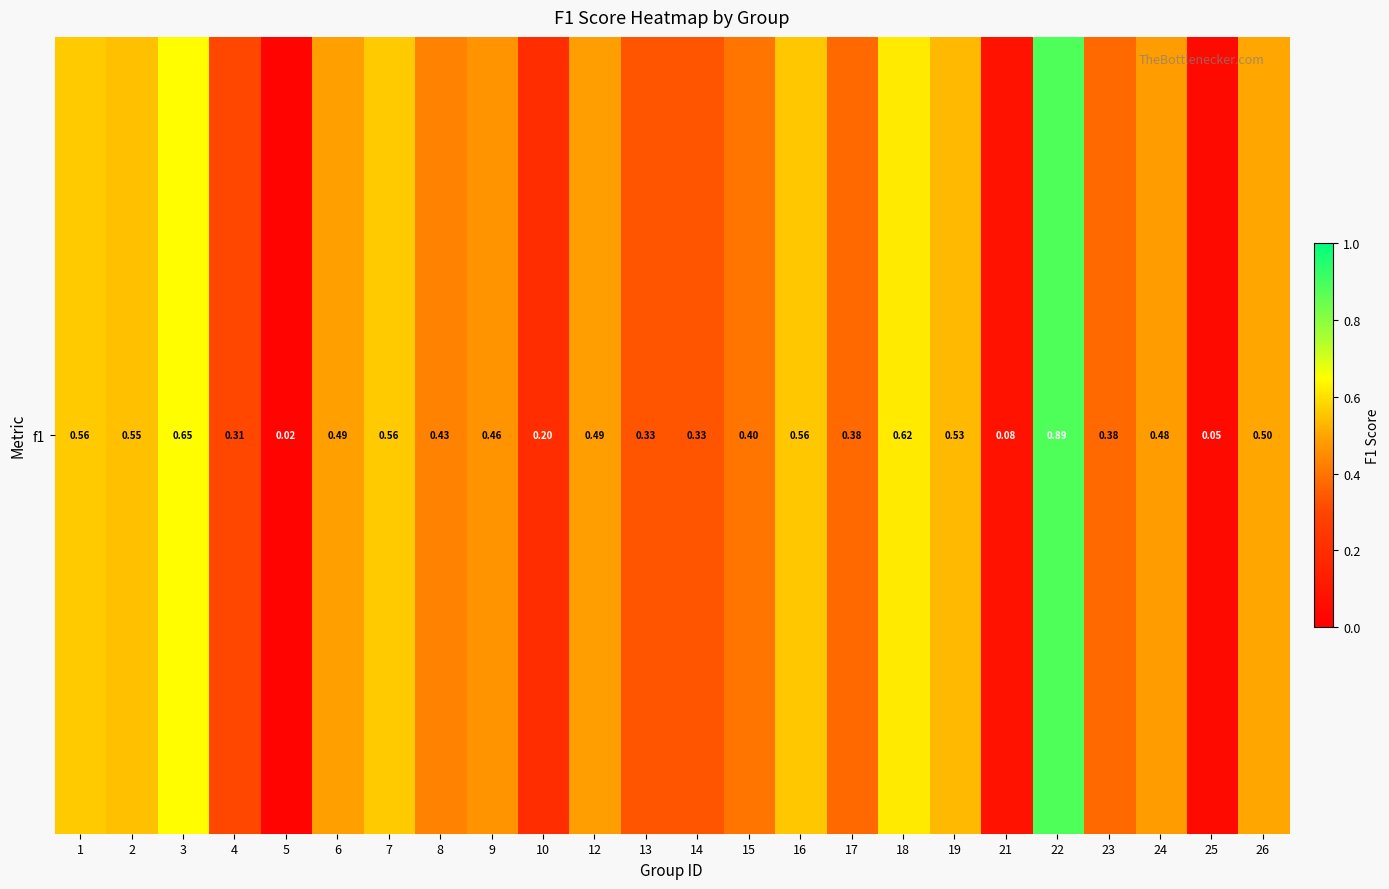

Which has a higher value, 17 or 21?

17